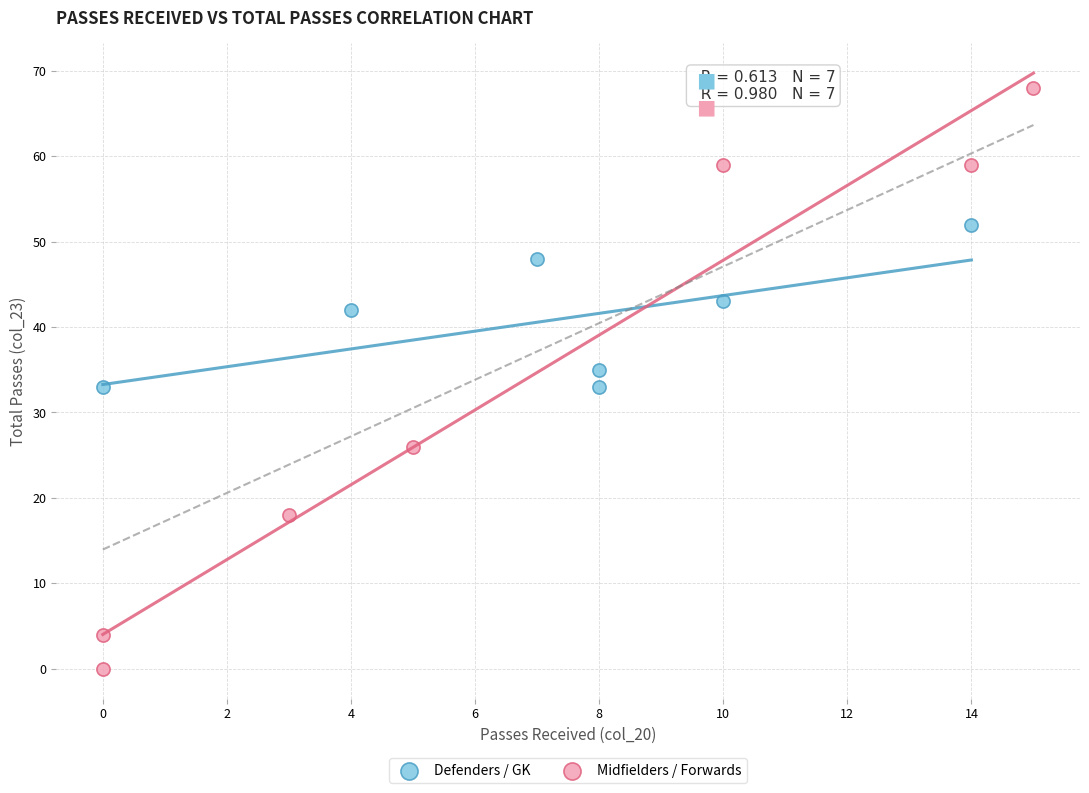

Which series reaches the minimum Y coordinate?

Midfielders / Forwards